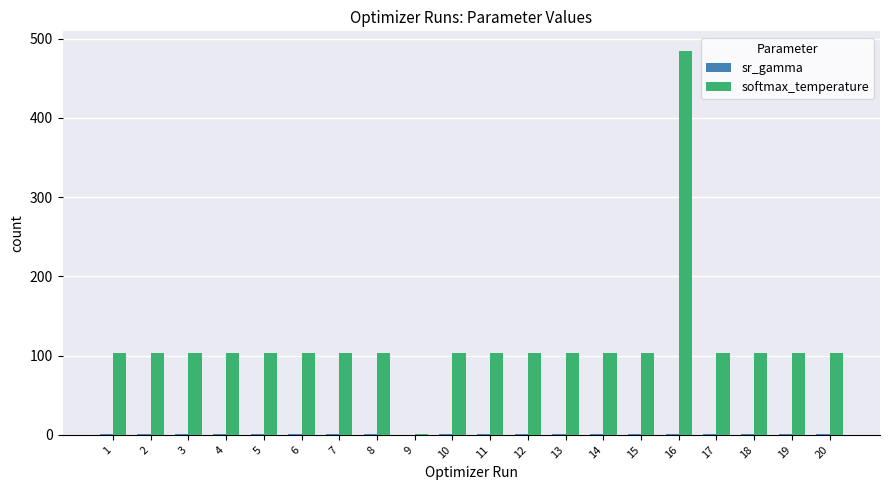

Which label corresponds to the largest value in the chart?

16